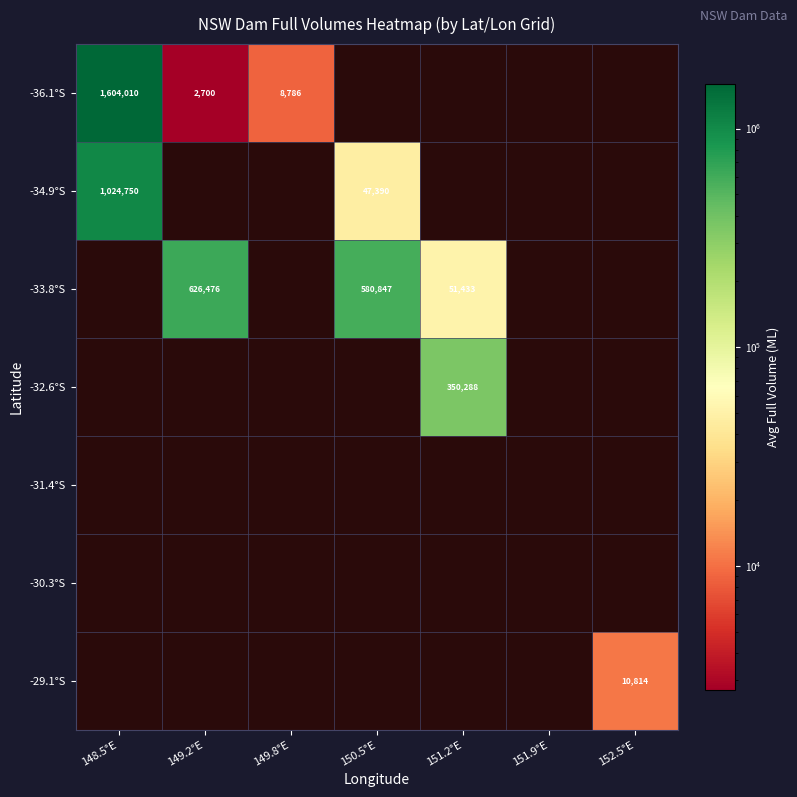

The value of -34.9°S at 148.5°E is 1338394. True or false?

False